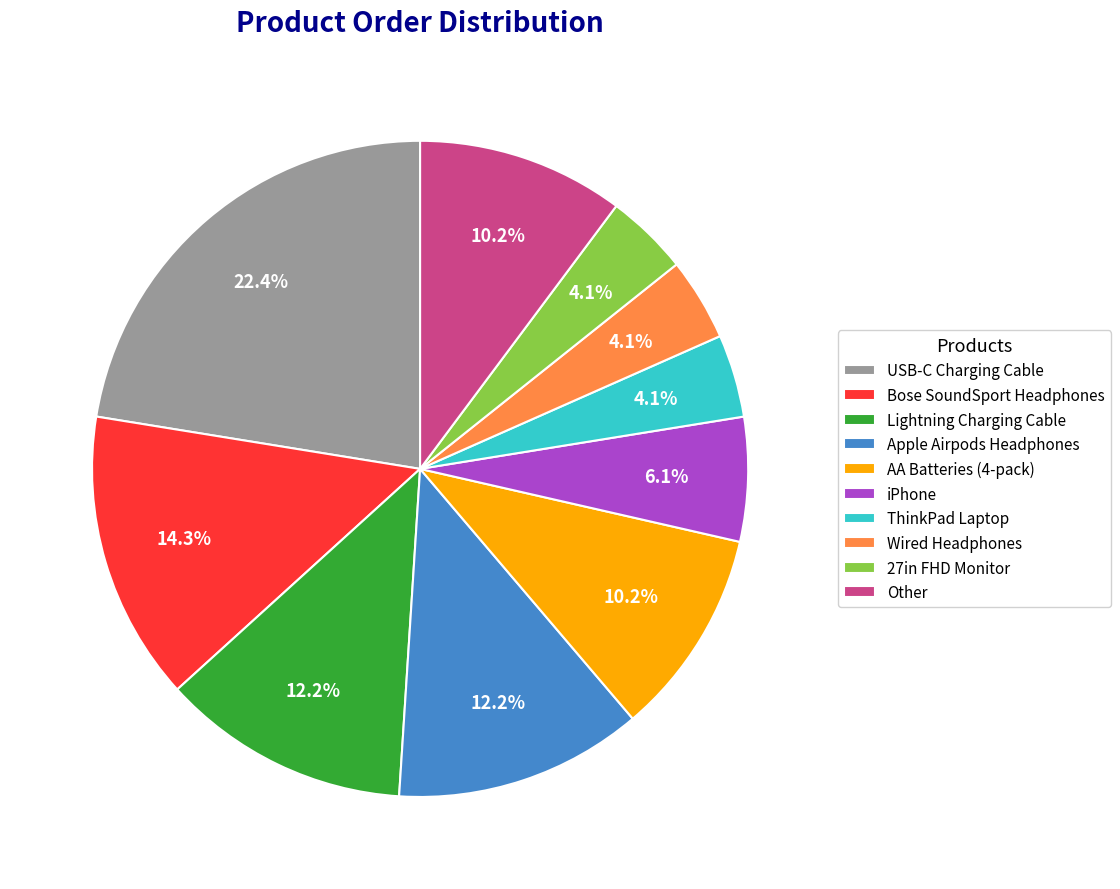

Combined, do Bose SoundSport Headphones and Wired Headphones account for over 50%?

No